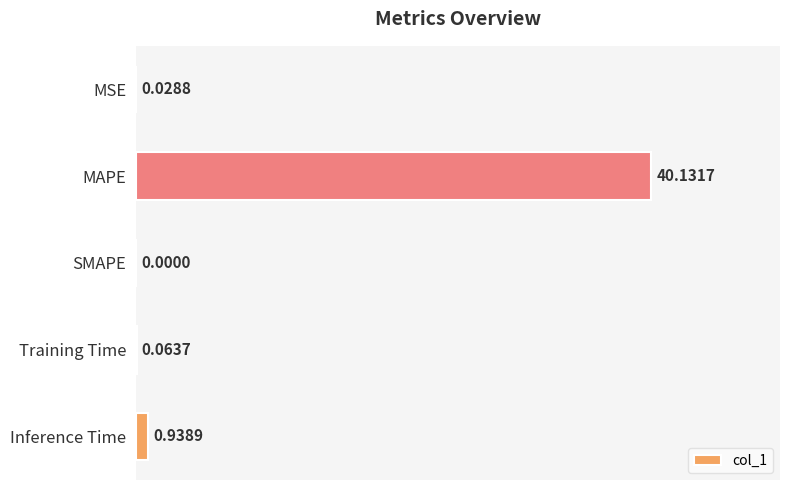

At which label is the value closest to 20?

Inference Time